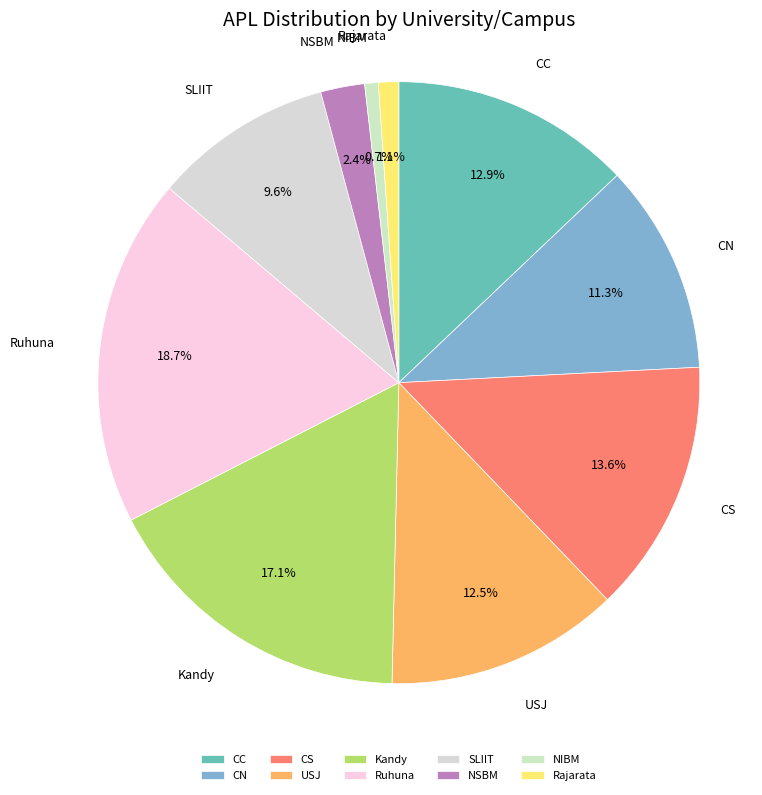

Which slice is the largest?

Ruhuna